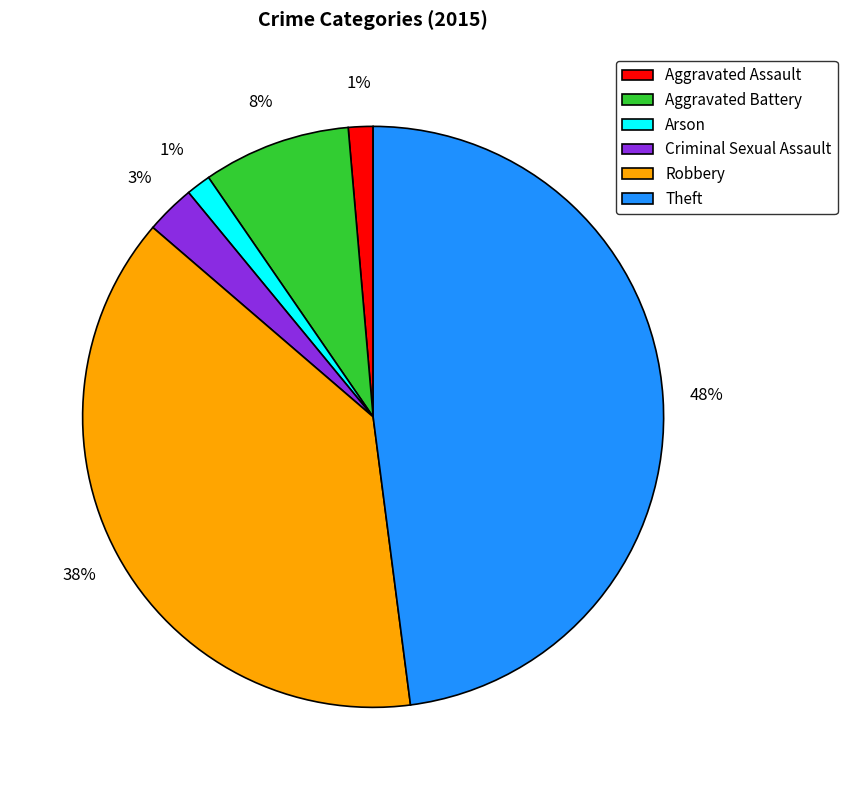

To the nearest percent, what is the average slice percentage?

17%